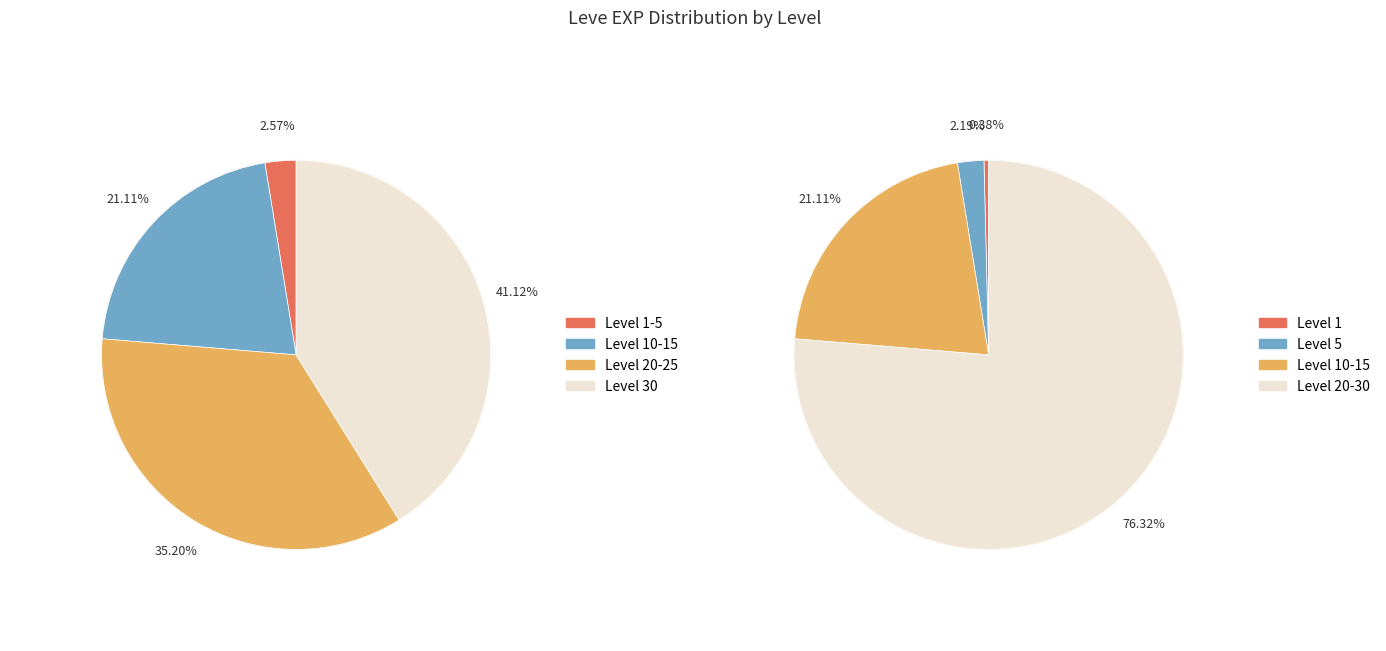

Which category has the smallest portion of the pie?

Leve Level 1